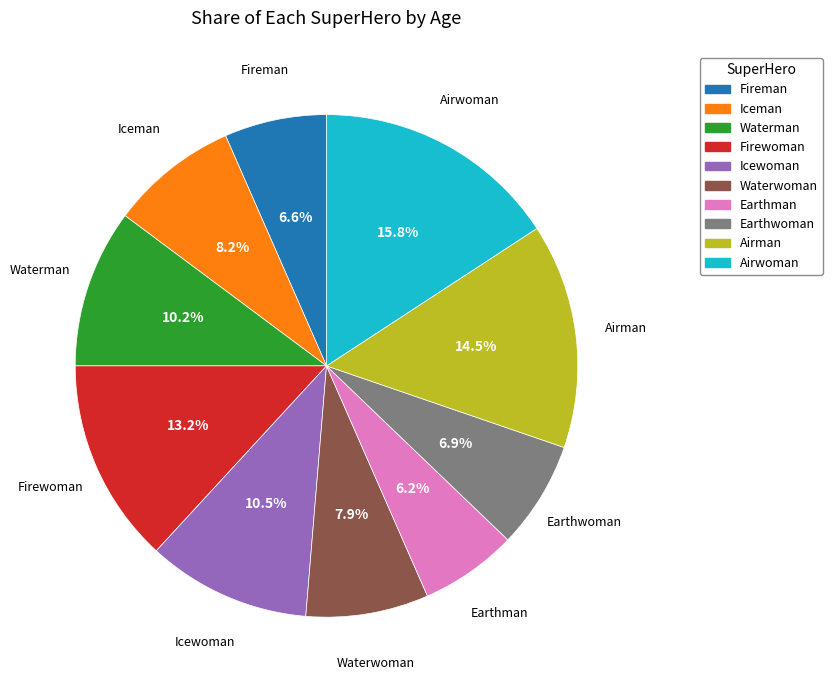

Does Waterwoman represent more than half of the total?

No